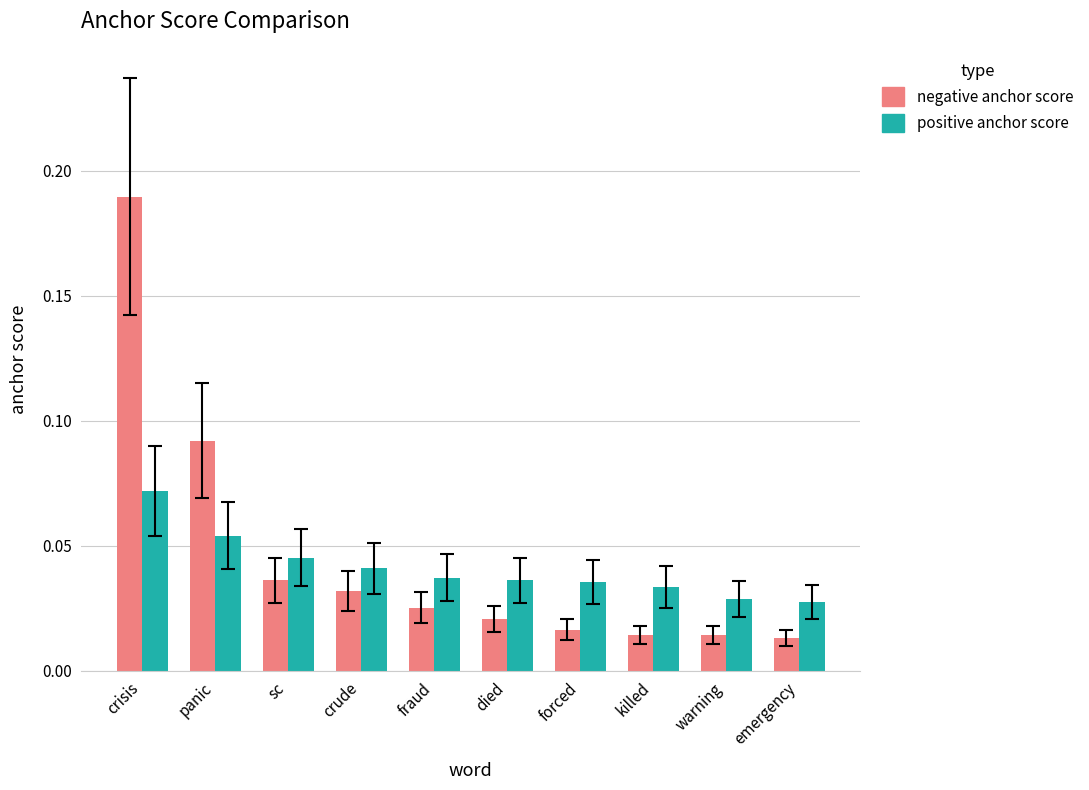

Which series has the largest range (max minus min)?

negative anchor score